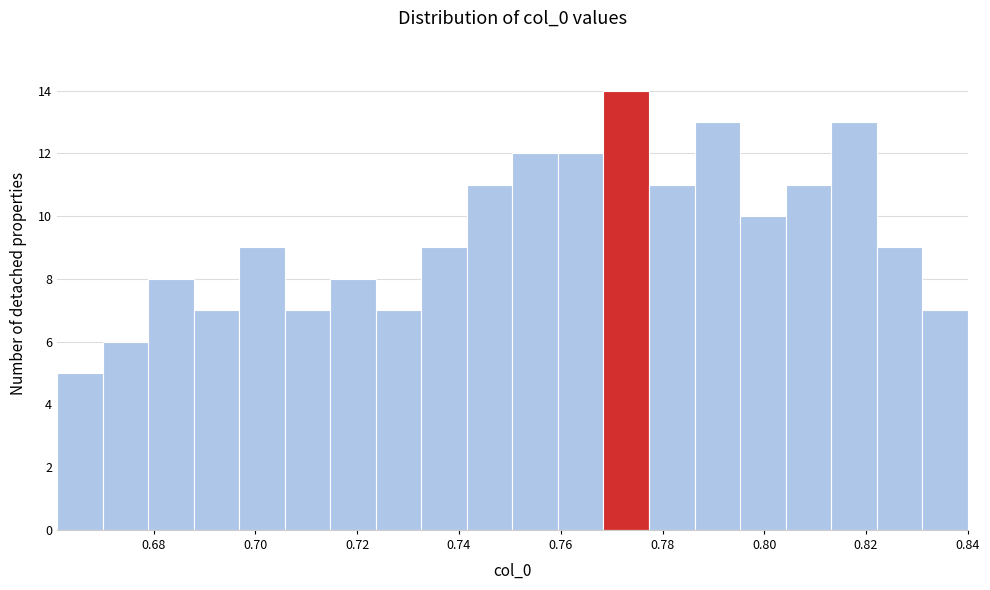

Over which range of the x-axis is the bar tallest?

0.768 to 0.778